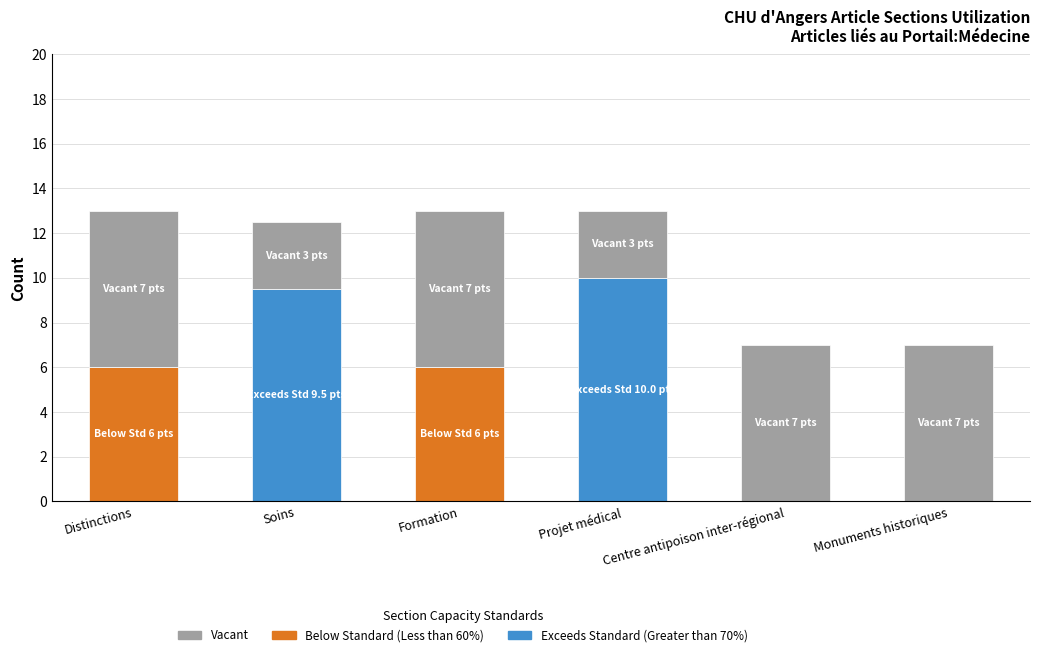

The Exceeds Standard (Greater than 70%) series shows -6.1 at Distinctions. True or false?

False